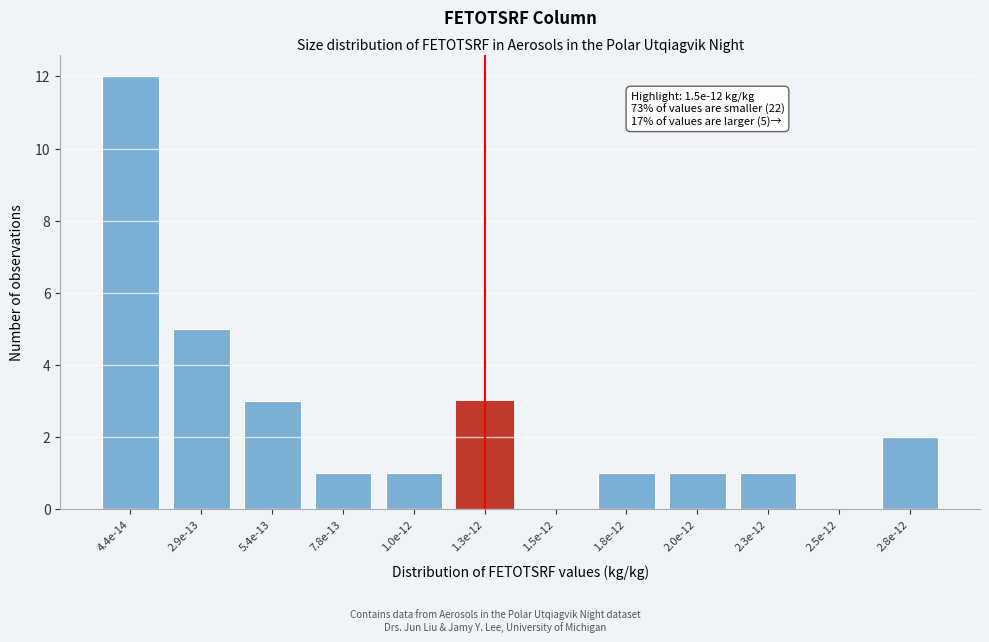

Reading left to right, transcribe all the data shown in this chart.

4.4e-14=12	2.9e-13=5	5.4e-13=3	7.8e-13=1	1.0e-12=1	1.3e-12=3	1.5e-12=0	1.8e-12=1	2.0e-12=1	2.3e-12=1	2.5e-12=0	2.8e-12=2